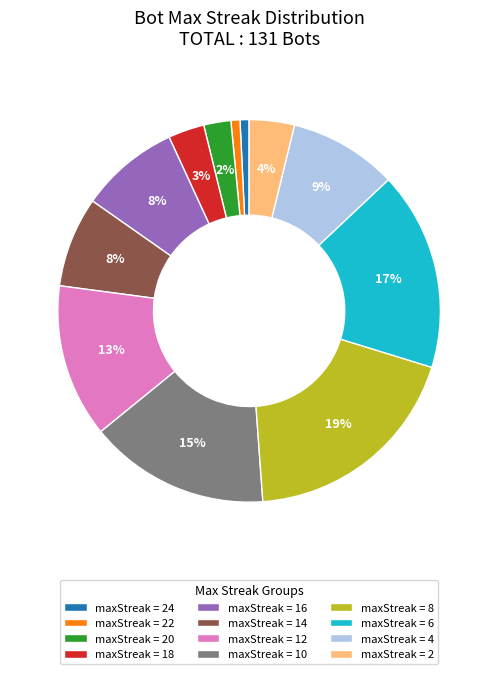

Which has a higher value, maxStreak = 8 or maxStreak = 18?

maxStreak = 8